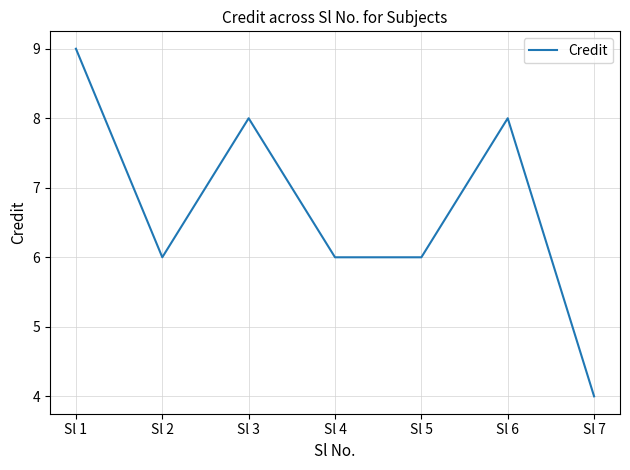

What is the difference between the values at Sl 1 and Sl 7?

5